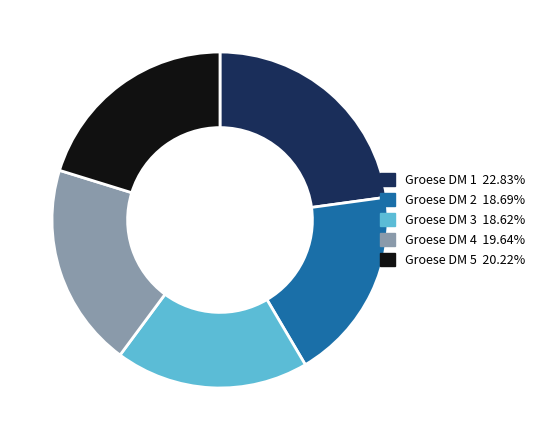

Count the number of slices in the pie.

5